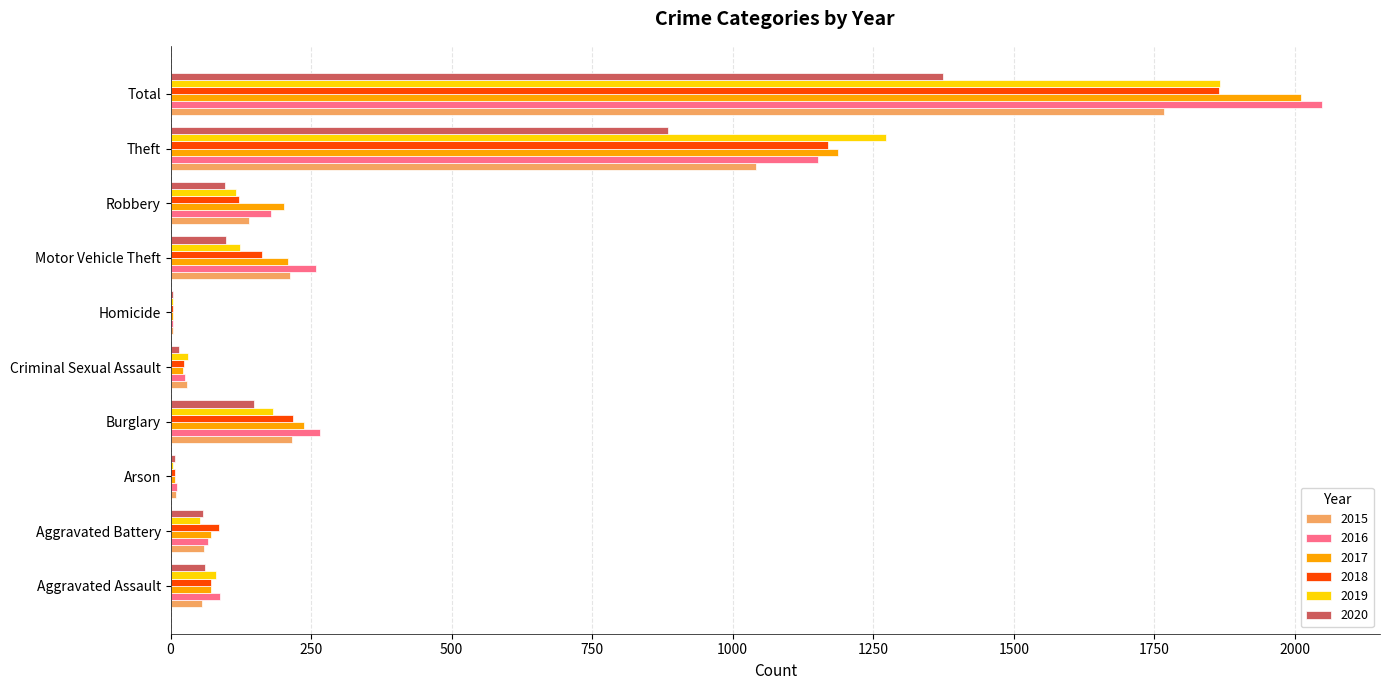

True or false: 2015 has a value of 1602 at Theft.

False